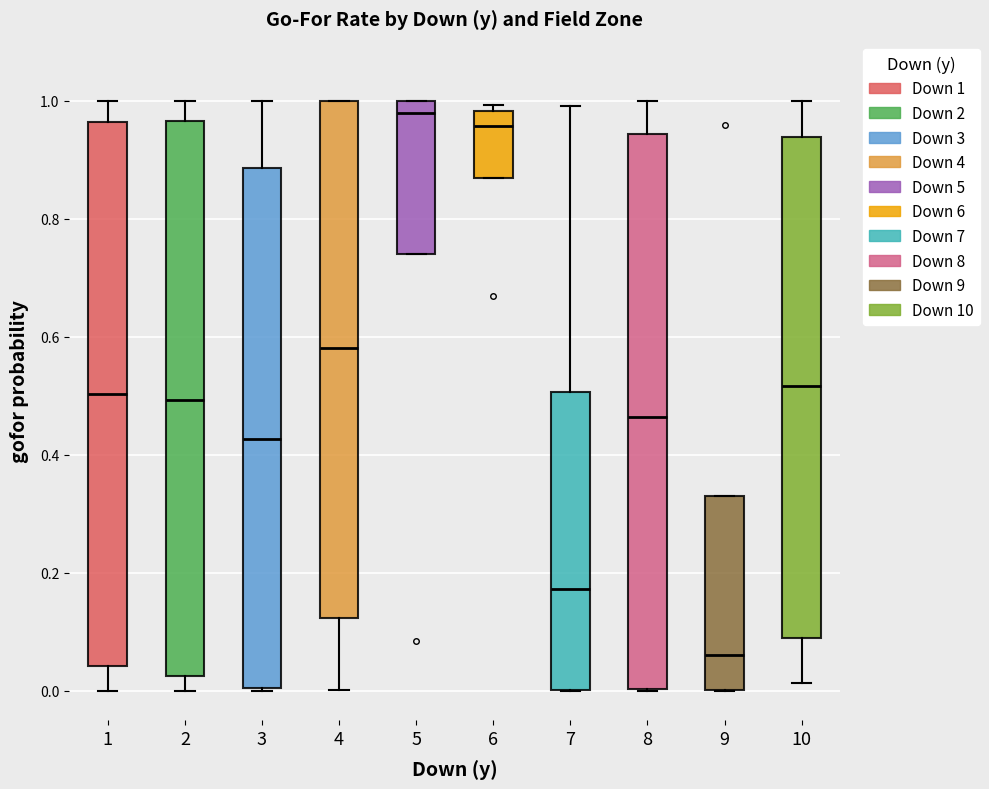

Where is the lower edge of the box at x = 10 on the y-axis? The values are not printed on the chart, so give them approximately, as read against the axis.

0.08